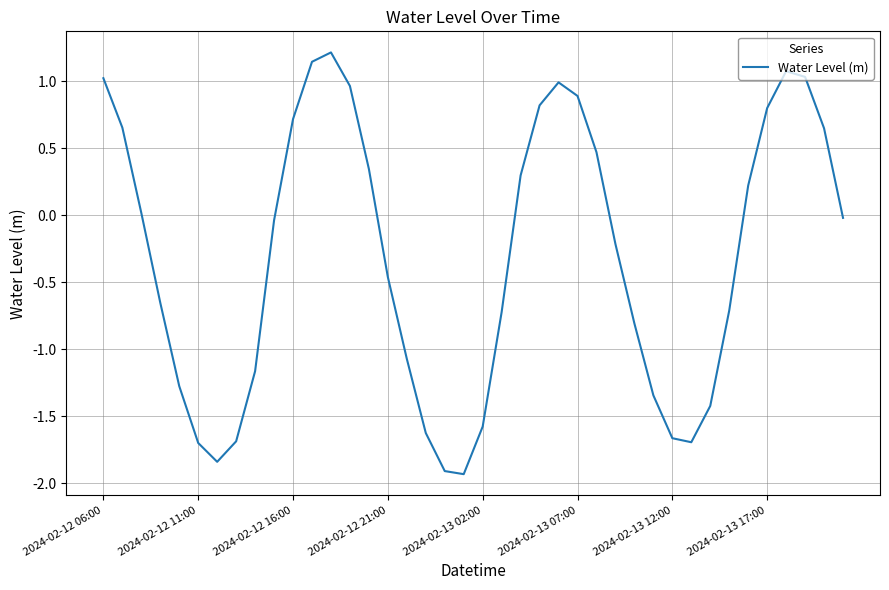

Does the chart display data point markers on the line(s)?

No